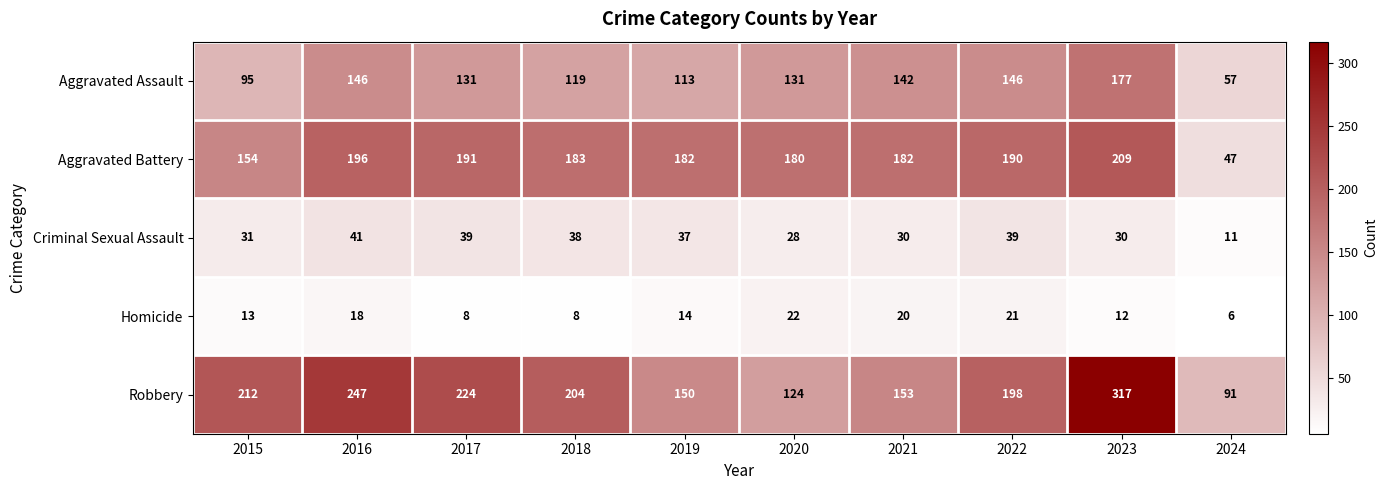

What is the greatest value displayed?

317